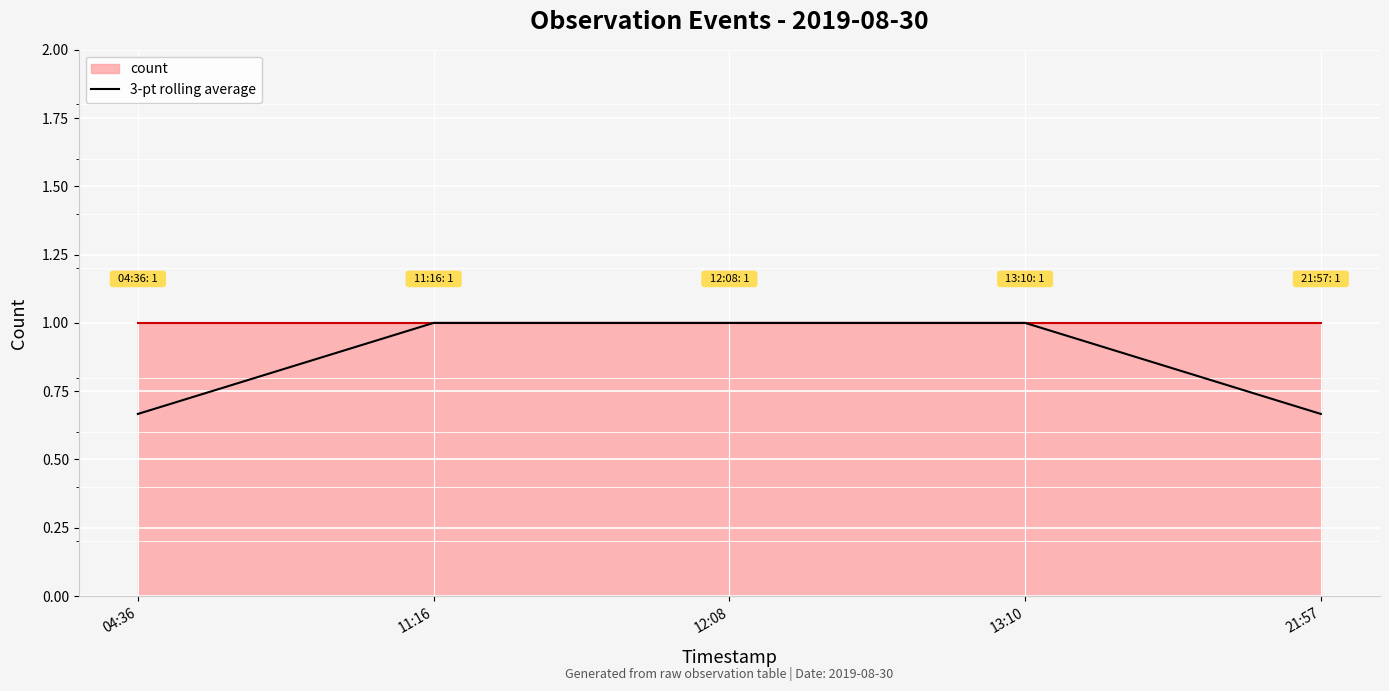

What is the sum of all values?

4.3